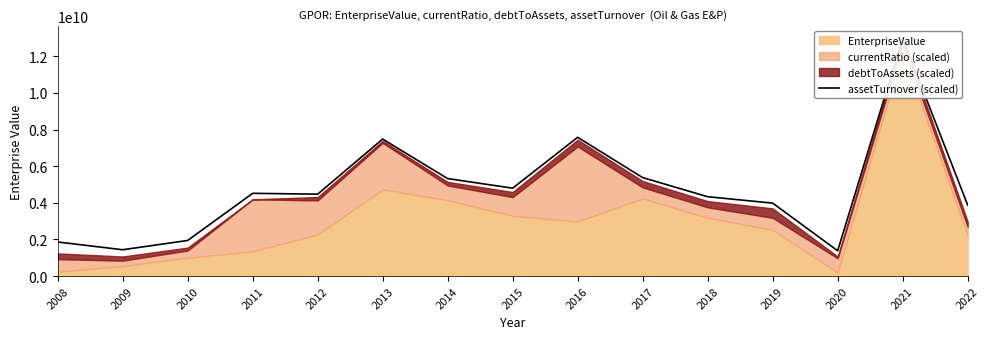

At which category does the chart reach its peak across all series?

2021